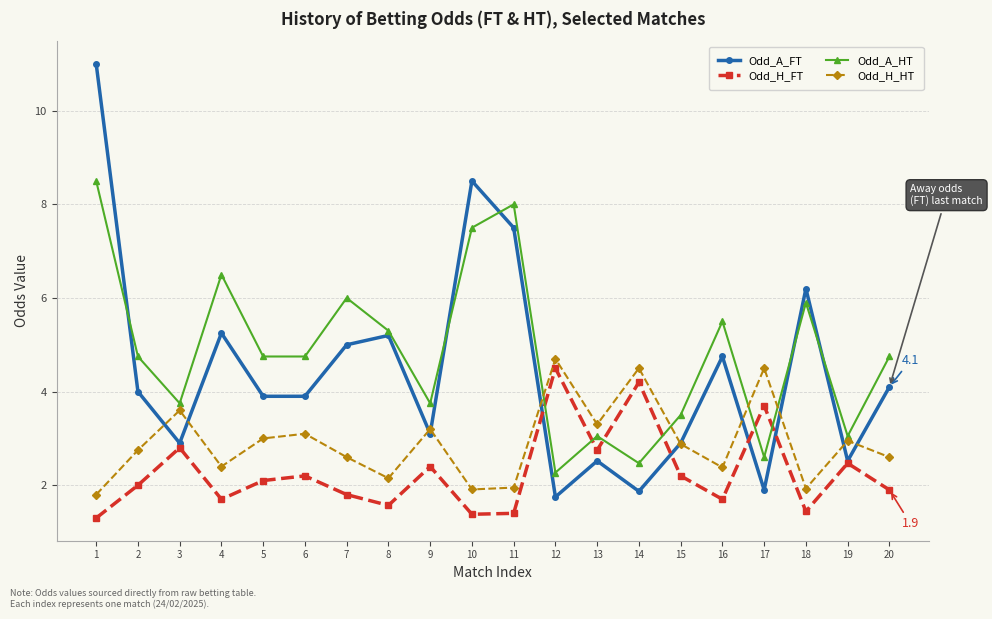

Which series has the widest spread of values?

Odd_A_FT